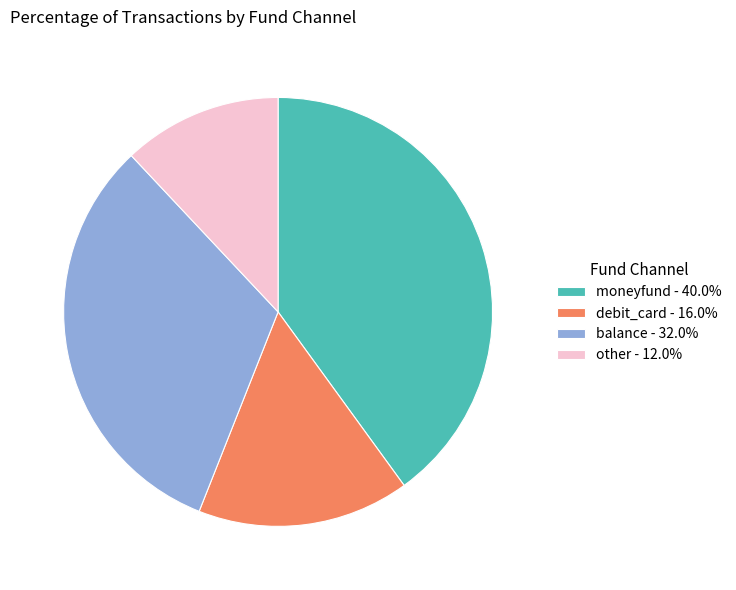

Combined, do moneyfund and other account for over 50%?

Yes